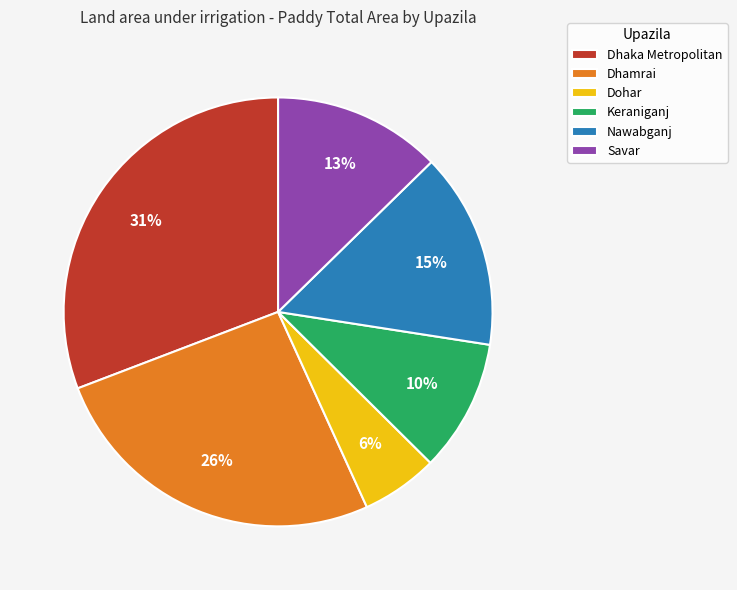

Combined, do Dhaka Metropolitan and Savar account for over 50%?

No